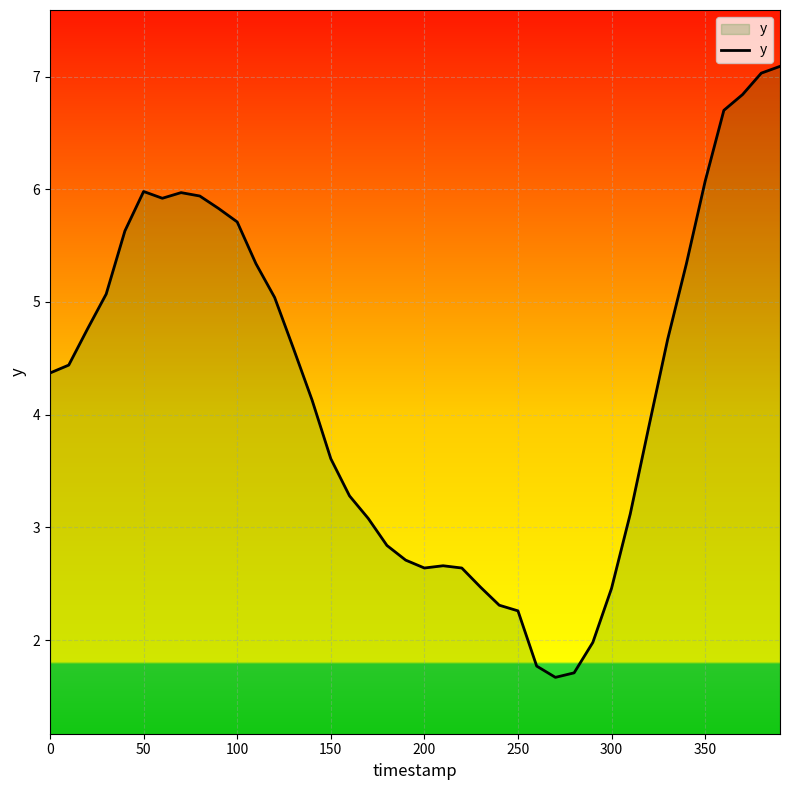

What is the minimum value shown in the chart?

1.7